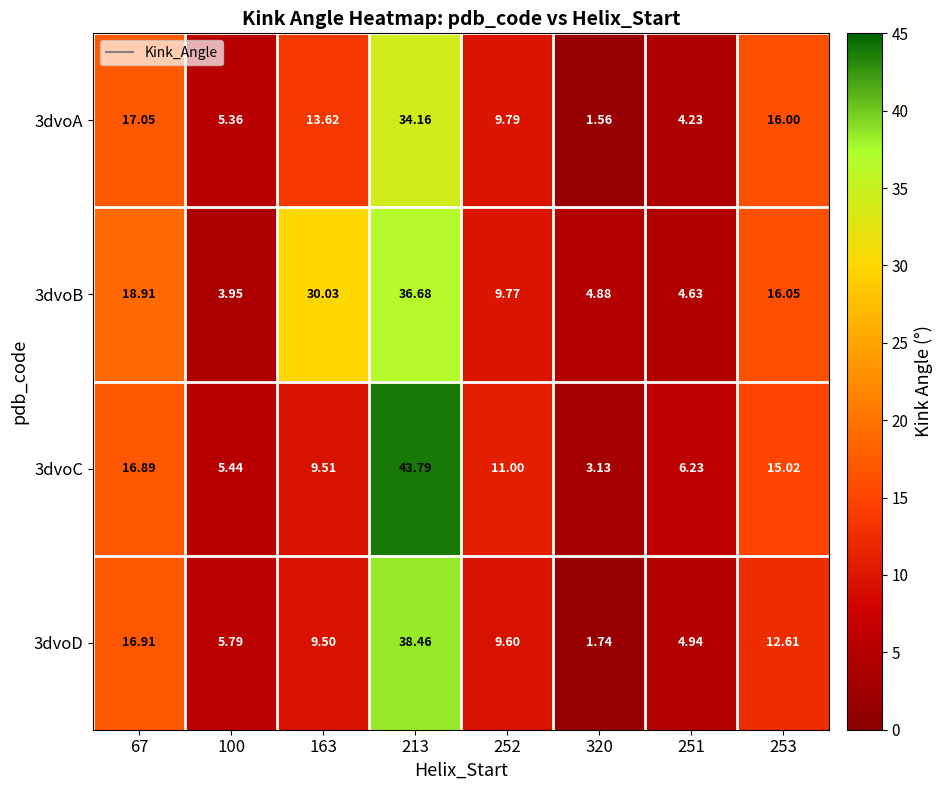

Is the value of 3dvoB at 67 greater than the value of 3dvoC at 320?

Yes